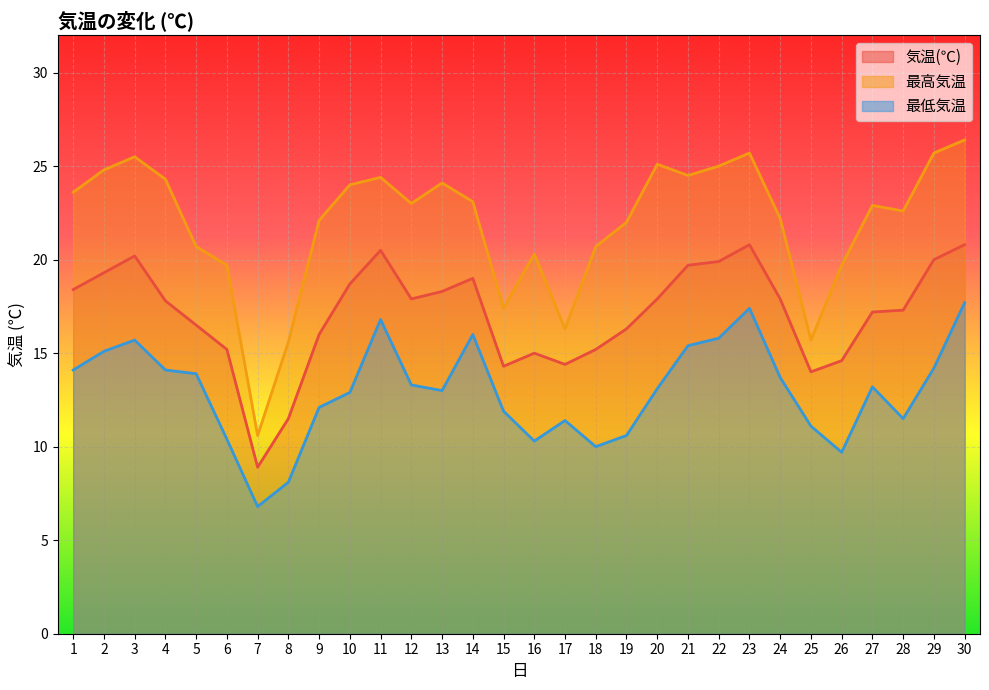

True or false: 最低気温 has more than 0 points higher than both neighbors.

True